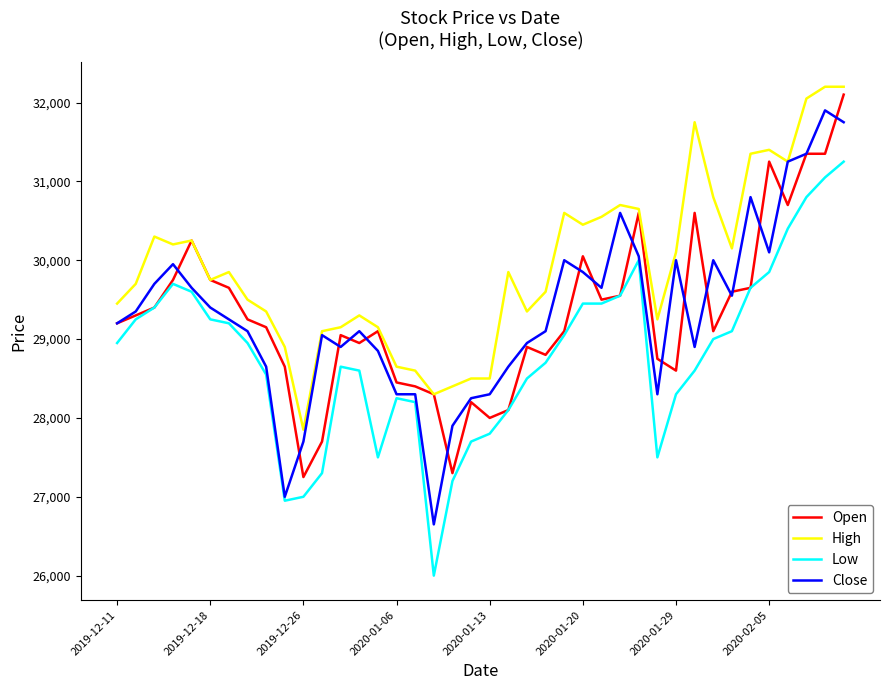

How many values in the Low series are below 28950?

19